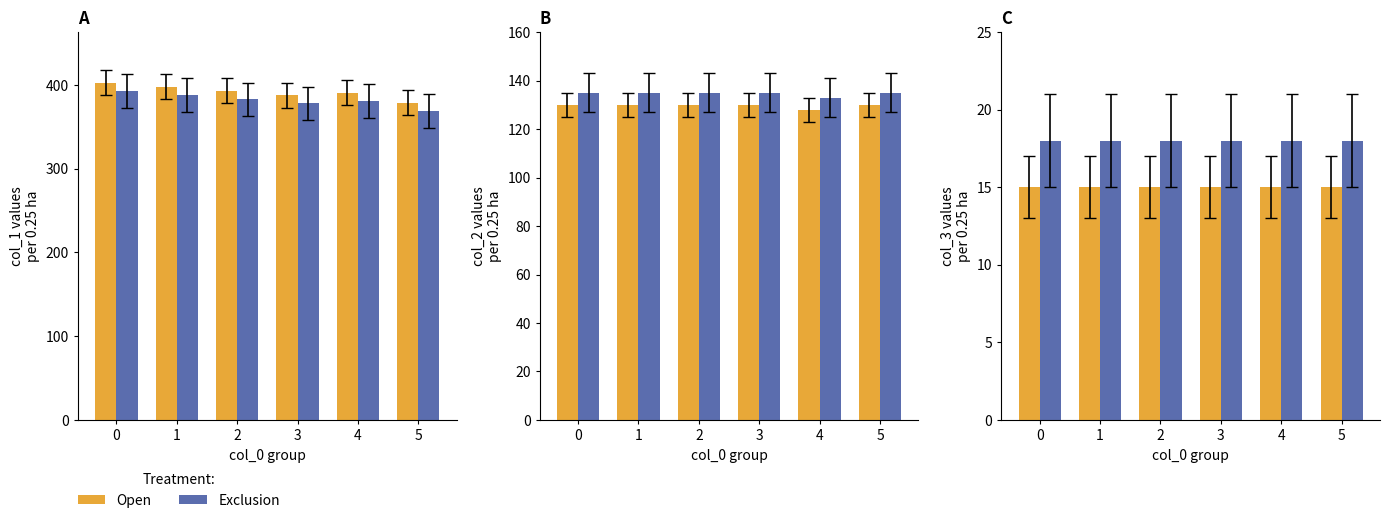

What is the value of the col_1 (Exclusion) bar at the 3rd from the left?

383